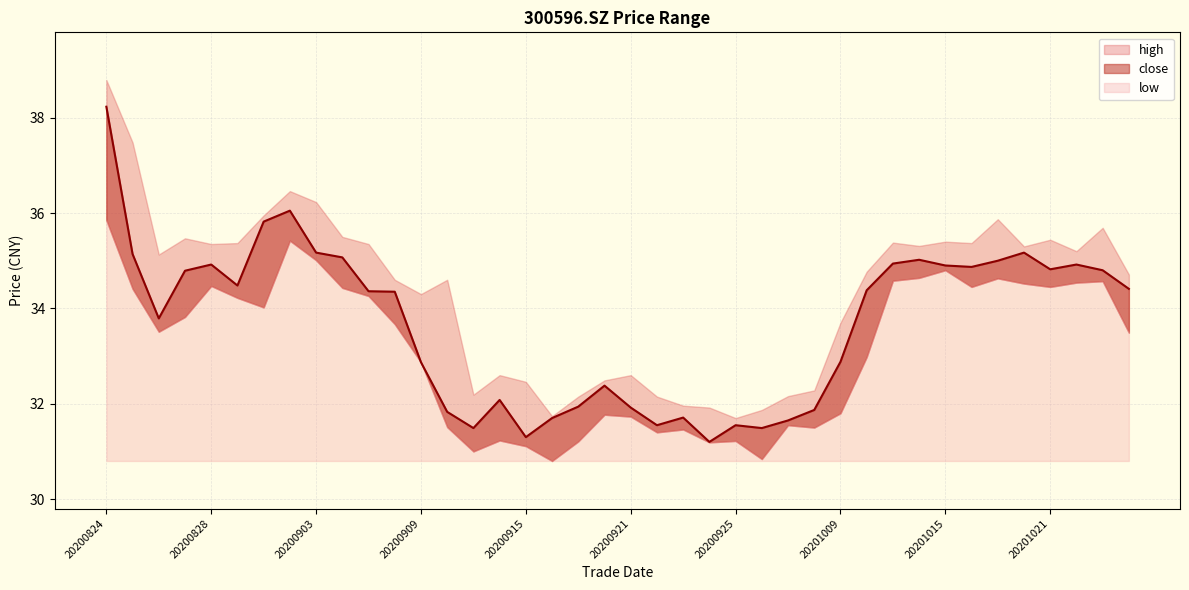

The value at 15 is 19.8. True or false?

False